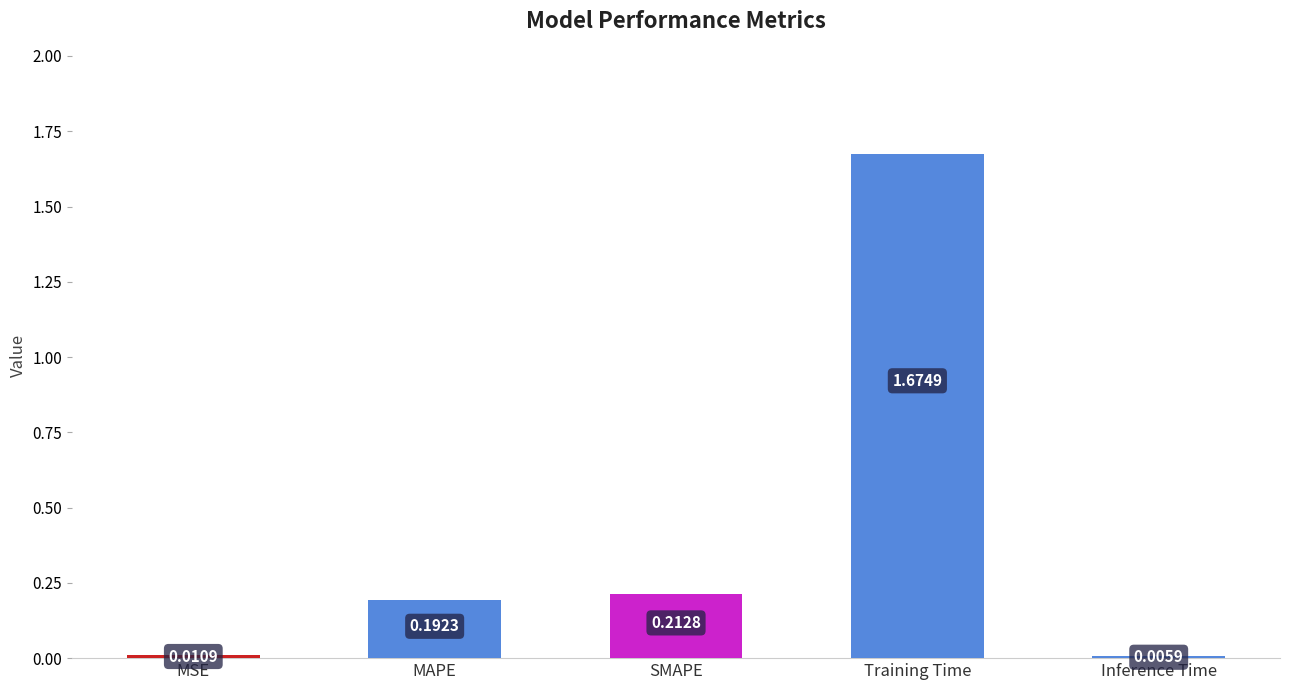

What is the sum of all values?

2.1